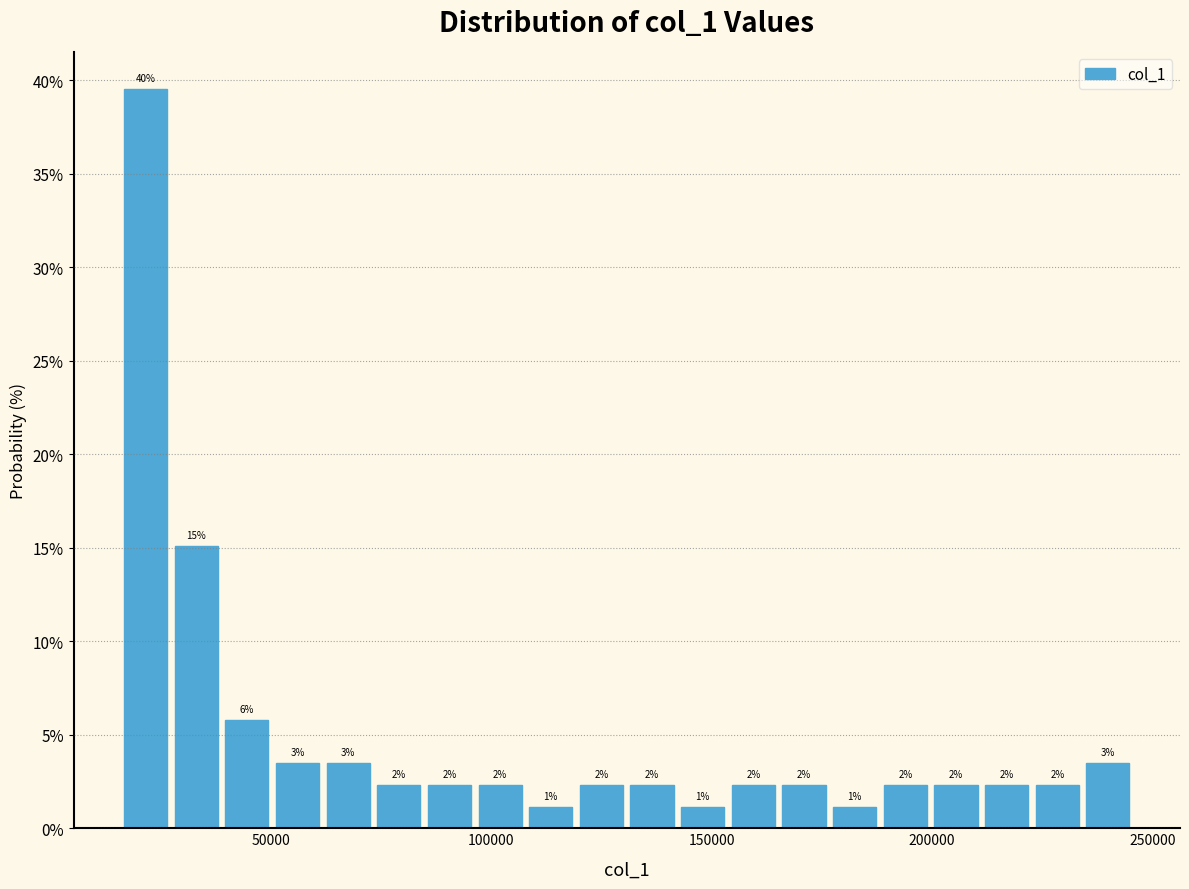

Read against the x-axis, roughly where is the centre of the tallest bar?

20000